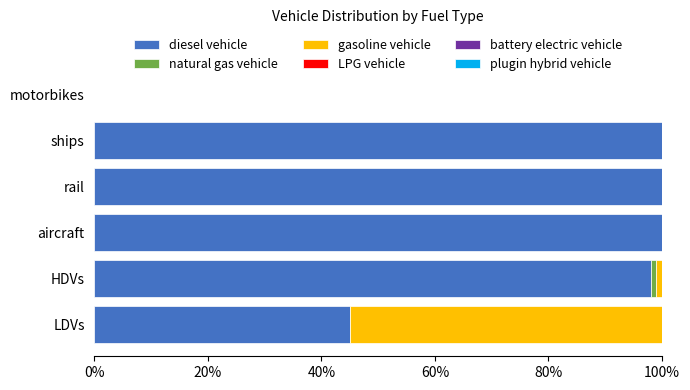

What is the maximum value for diesel vehicle?

100.0